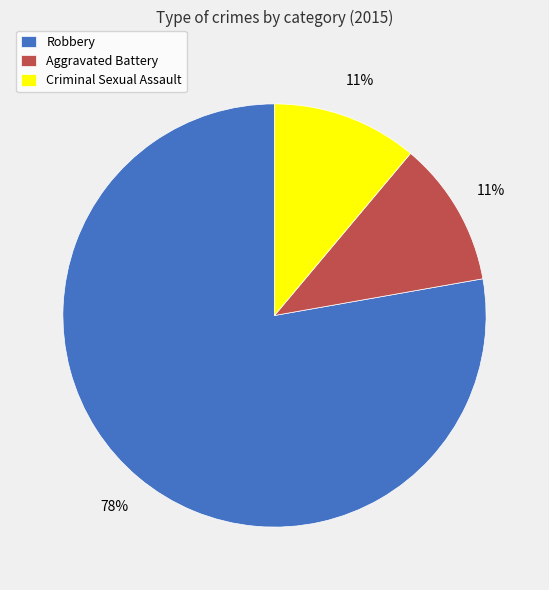

What is the largest slice in the pie chart?

Robbery